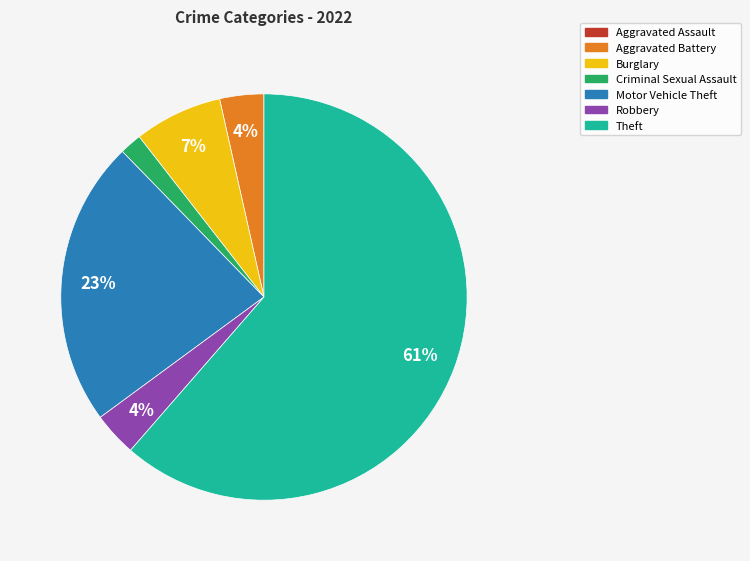

To the nearest percent, what portion does Criminal Sexual Assault represent?

2%